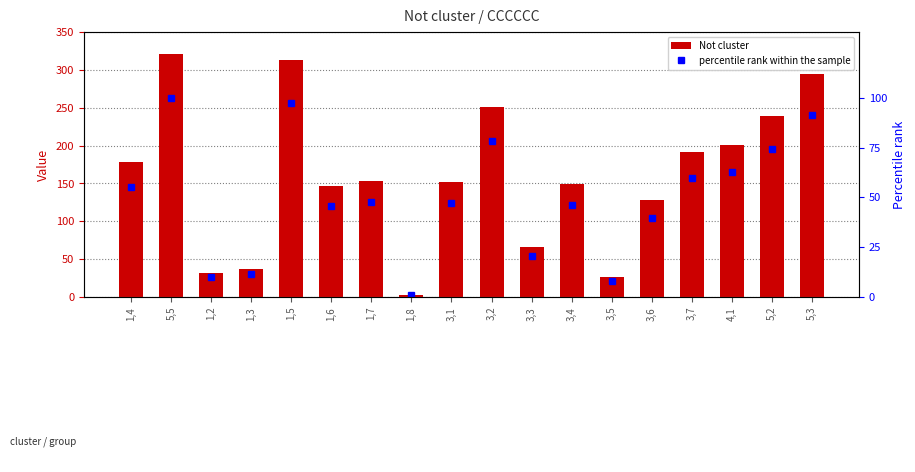

What is the spread (max minus min) of values at 1,4?

122.5